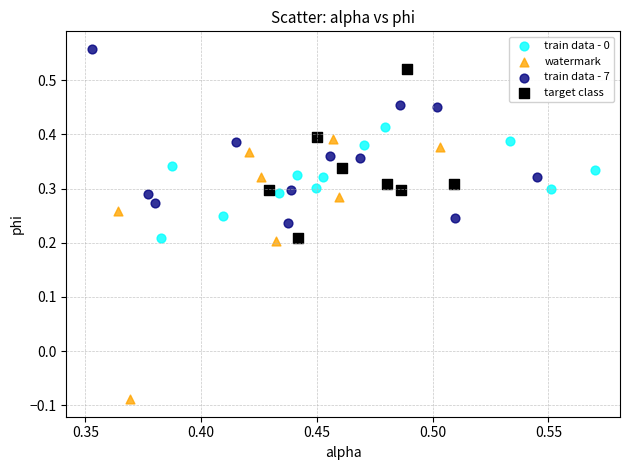

Which series has the largest Y range (max minus min)?

watermark